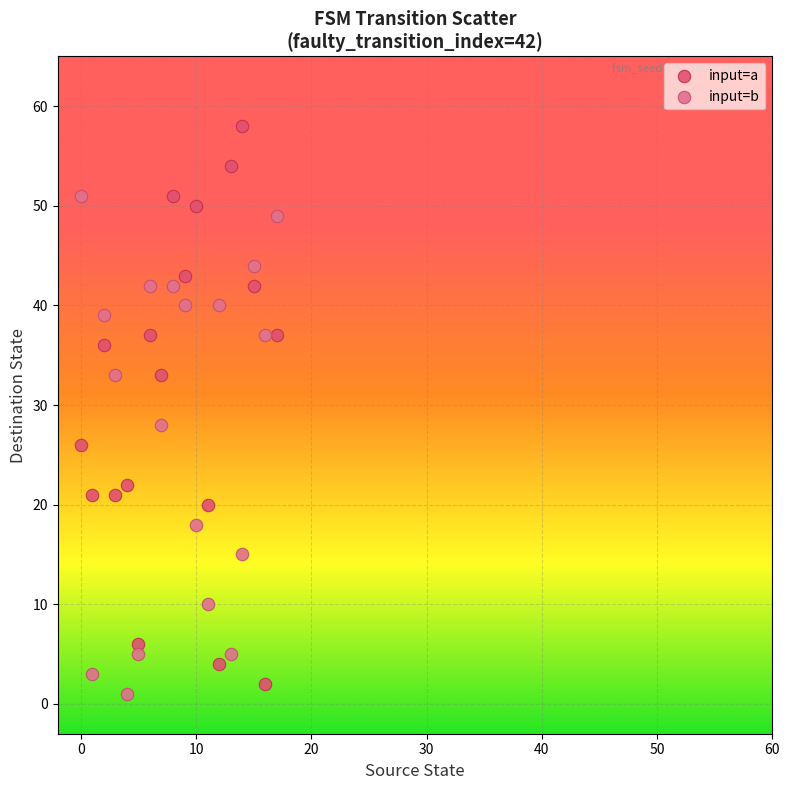

What are all the series names shown in the legend?

input=a, input=b